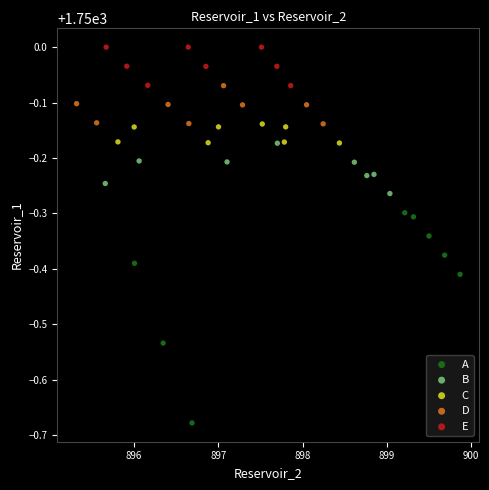

Which series has the largest Y range (max minus min)?

A